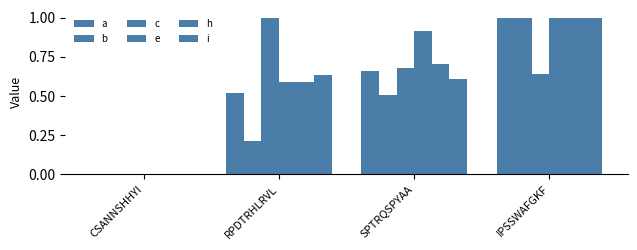

What is the maximum value for a?

1.0